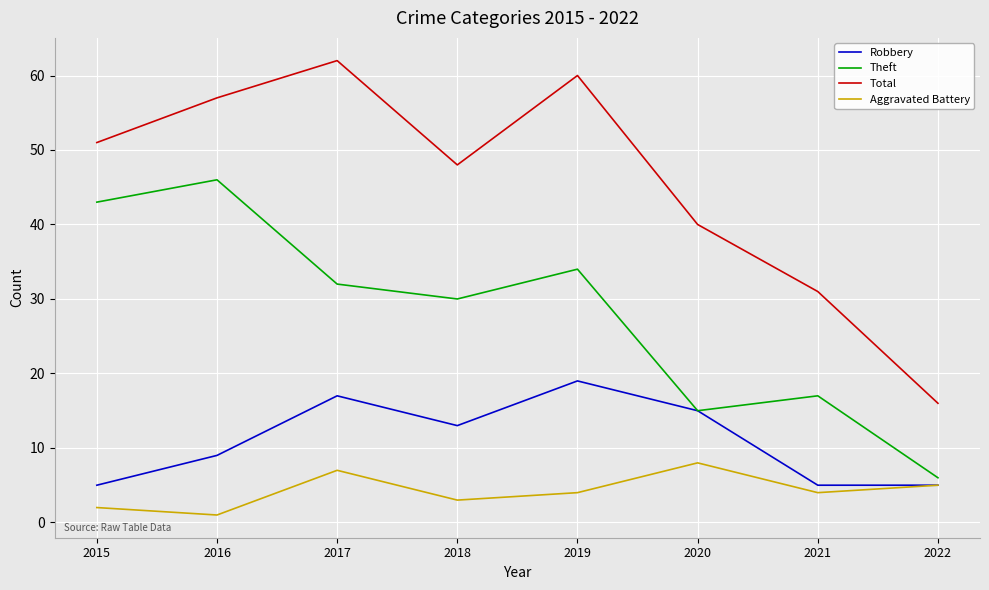

Does the chart have visible grid lines?

Yes